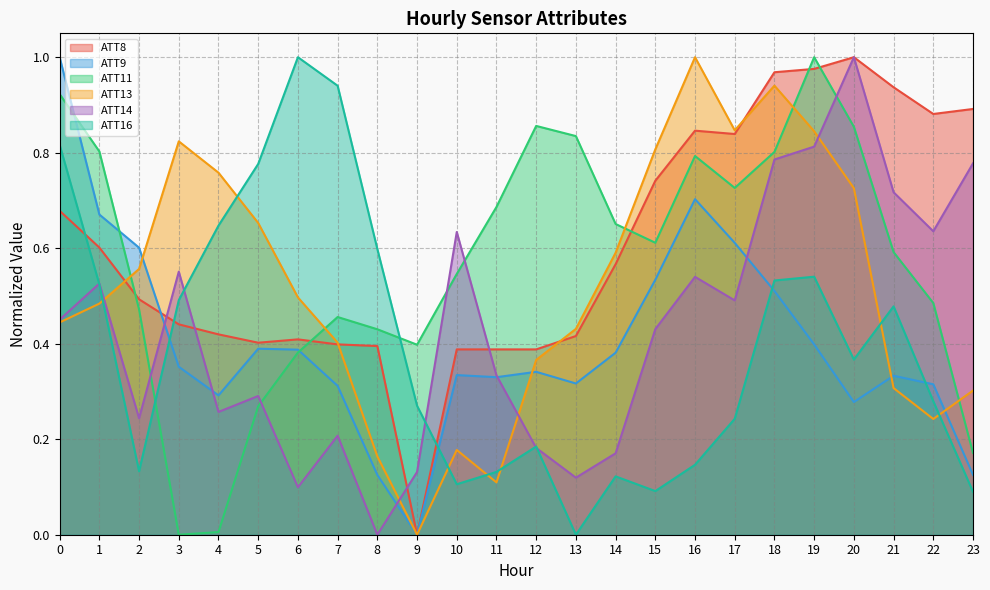

Reading left to right, list all the values displayed in this chart.

ATT8: 0=0.7	1=0.6	2=0.5	3=0.4	4=0.4	5=0.4	6=0.4	7=0.4	8=0.4	9=0.0	10=0.4	11=0.4	12=0.4	13=0.4	14=0.6	15=0.7	16=0.8	17=0.8	18=1.0	19=1.0	20=1.0	21=0.9	22=0.9	23=0.9
ATT9: 0=1.0	1=0.7	2=0.6	3=0.4	4=0.3	5=0.4	6=0.4	7=0.3	8=0.1	9=0.0	10=0.3	11=0.3	12=0.3	13=0.3	14=0.4	15=0.5	16=0.7	17=0.6	18=0.5	19=0.4	20=0.3	21=0.3	22=0.3	23=0.1
ATT11: 0=0.9	1=0.8	2=0.5	3=0.0	4=0.0	5=0.3	6=0.4	7=0.5	8=0.4	9=0.4	10=0.5	11=0.7	12=0.9	13=0.8	14=0.7	15=0.6	16=0.8	17=0.7	18=0.8	19=1.0	20=0.9	21=0.6	22=0.5	23=0.2
ATT13: 0=0.4	1=0.5	2=0.6	3=0.8	4=0.8	5=0.7	6=0.5	7=0.4	8=0.2	9=0.0	10=0.2	11=0.1	12=0.4	13=0.4	14=0.6	15=0.8	16=1.0	17=0.8	18=0.9	19=0.8	20=0.7	21=0.3	22=0.2	23=0.3
ATT14: 0=0.5	1=0.5	2=0.2	3=0.6	4=0.3	5=0.3	6=0.1	7=0.2	8=0.0	9=0.1	10=0.6	11=0.3	12=0.2	13=0.1	14=0.2	15=0.4	16=0.5	17=0.5	18=0.8	19=0.8	20=1.0	21=0.7	22=0.6	23=0.8
ATT16: 0=0.8	1=0.5	2=0.1	3=0.5	4=0.6	5=0.8	6=1.0	7=0.9	8=0.6	9=0.3	10=0.1	11=0.1	12=0.2	13=0.0	14=0.1	15=0.1	16=0.1	17=0.2	18=0.5	19=0.5	20=0.4	21=0.5	22=0.3	23=0.1